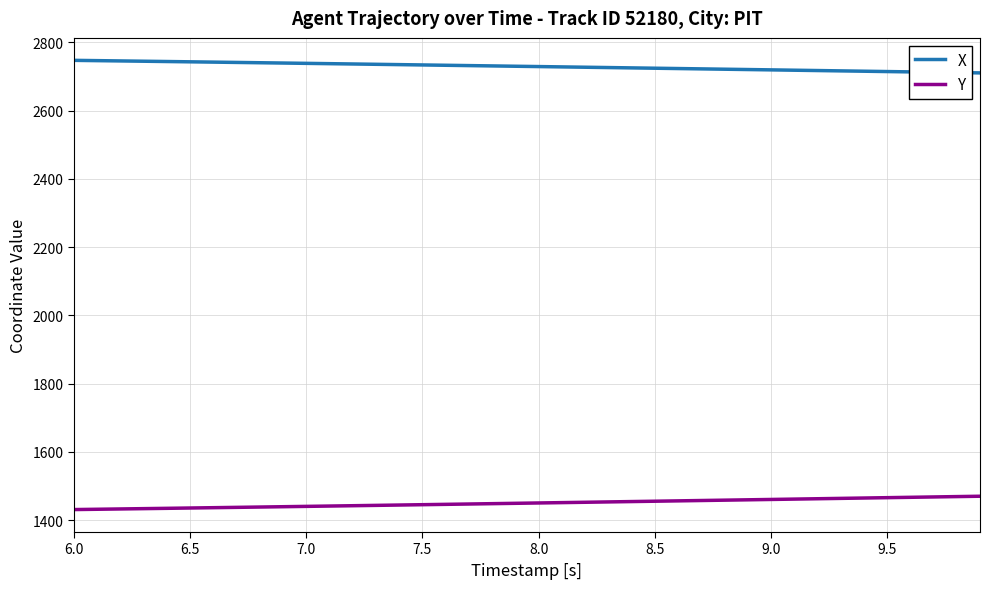

Is this an area chart (filled region under the line)?

No